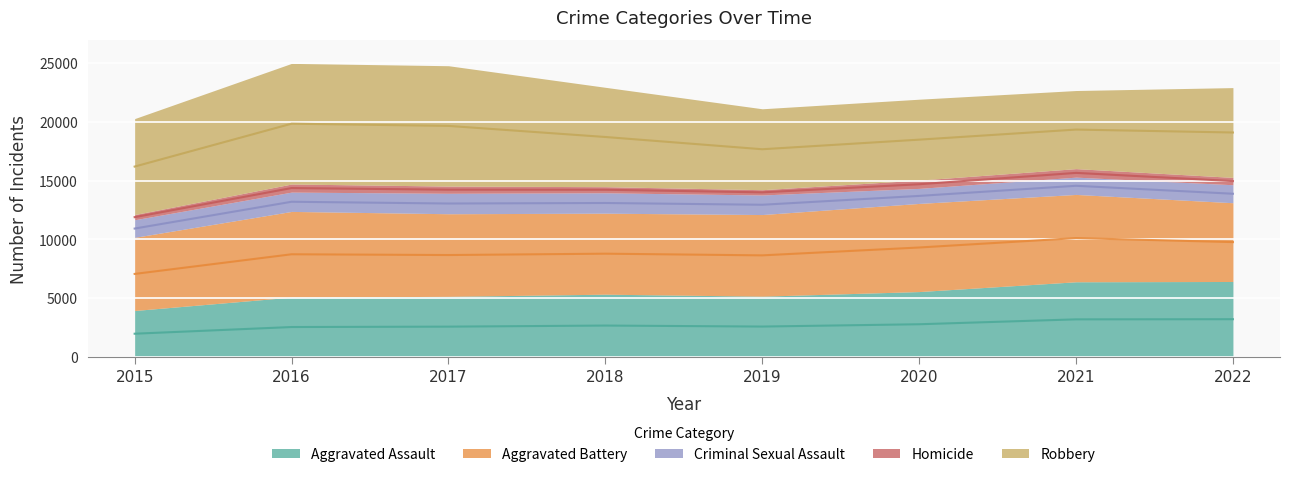

Reading left to right, what are all the values shown in this chart?

Aggravated Assault: 2015=3950	2016=5087	2017=5154	2018=5337	2019=5168	2020=5560	2021=6393	2022=6418
Aggravated Battery: 2015=6222	2016=7290	2017=7026	2018=6890	2019=6943	2020=7497	2021=7429	2022=6698
Criminal Sexual Assault: 2015=1497	2016=1644	2017=1739	2018=1734	2019=1665	2020=1279	2021=1471	2022=1530
Homicide: 2015=442	2016=688	2017=613	2018=521	2019=448	2020=705	2021=724	2022=625
Robbery: 2015=8162	2016=10260	2017=10238	2018=8452	2019=6884	2020=6881	2021=6644	2022=7638